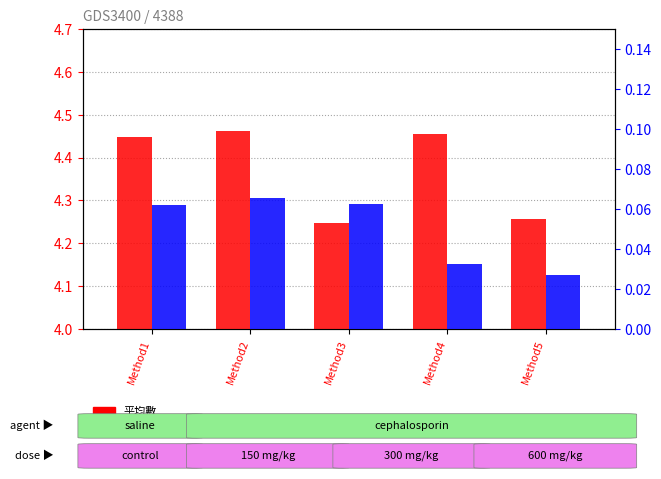

How many groups of bars are there?

5